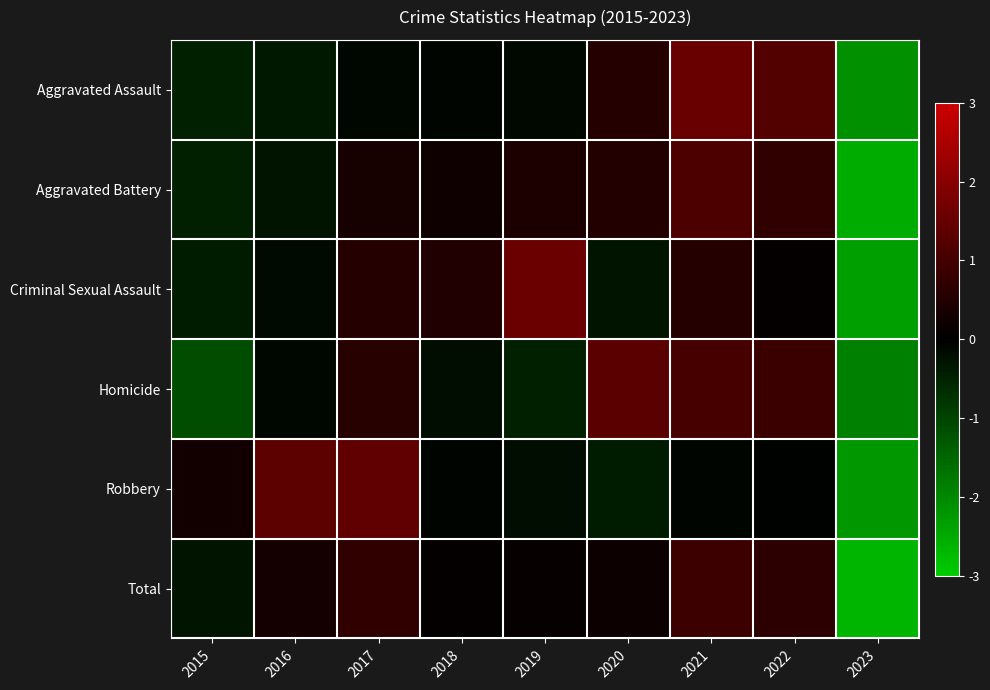

Reading left to right, transcribe all the data shown in this chart.

Aggravated Assault: 2015=-0.5	2016=-0.3	2017=-0.1	2018=-0.1	2019=-0.1	2020=0.5	2021=1.5	2022=1.2	2023=-2.1
Aggravated Battery: 2015=-0.5	2016=-0.3	2017=0.3	2018=0.2	2019=0.4	2020=0.5	2021=1.1	2022=0.7	2023=-2.5
Criminal Sexual Assault: 2015=-0.4	2016=-0.2	2017=0.5	2018=0.5	2019=1.6	2020=-0.3	2021=0.5	2022=0.1	2023=-2.3
Homicide: 2015=-1.1	2016=-0.1	2017=0.6	2018=-0.2	2019=-0.5	2020=1.3	2021=1.0	2022=0.9	2023=-1.9
Robbery: 2015=0.3	2016=1.4	2017=1.4	2018=-0.1	2019=-0.2	2020=-0.4	2021=-0.1	2022=-0.0	2023=-2.2
Total: 2015=-0.3	2016=0.3	2017=0.7	2018=0.1	2019=0.1	2020=0.2	2021=0.9	2022=0.6	2023=-2.7